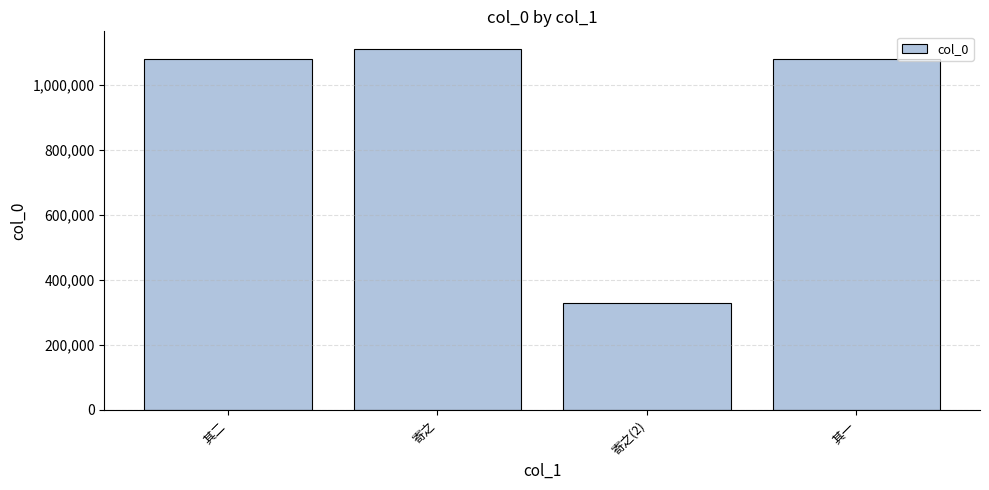

How many values are below 1079811?

2